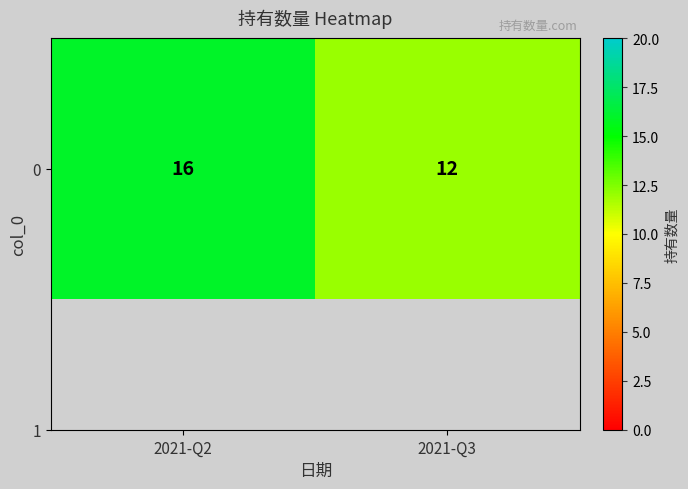

True or false: the data shows 16 at 2021-Q2.

True